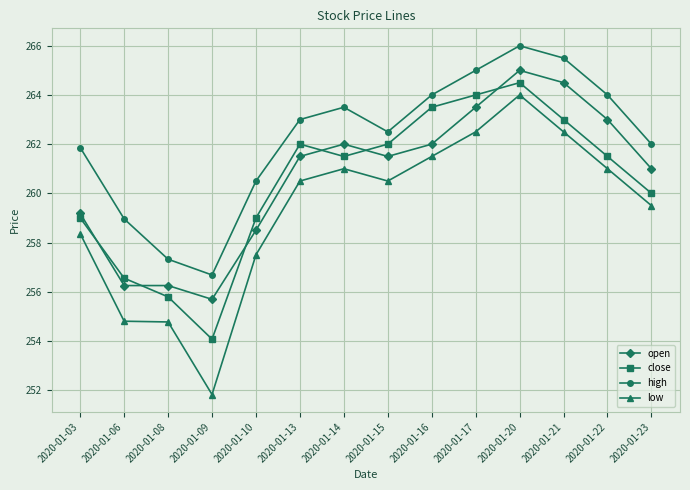

What is the difference between the high values at 2020-01-09 and 2020-01-16?

7.3